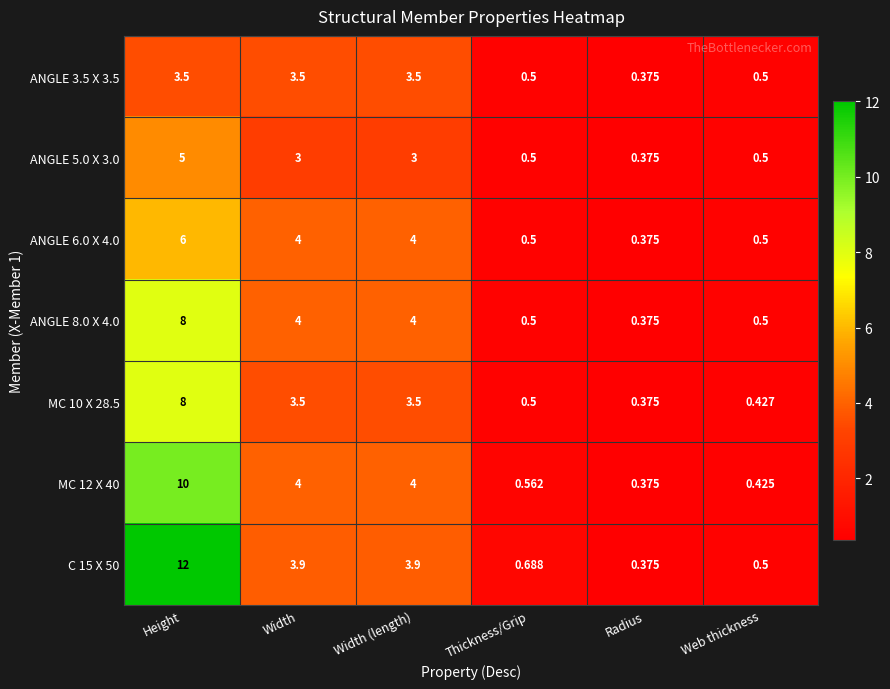

Count the number of categories in the chart.

6